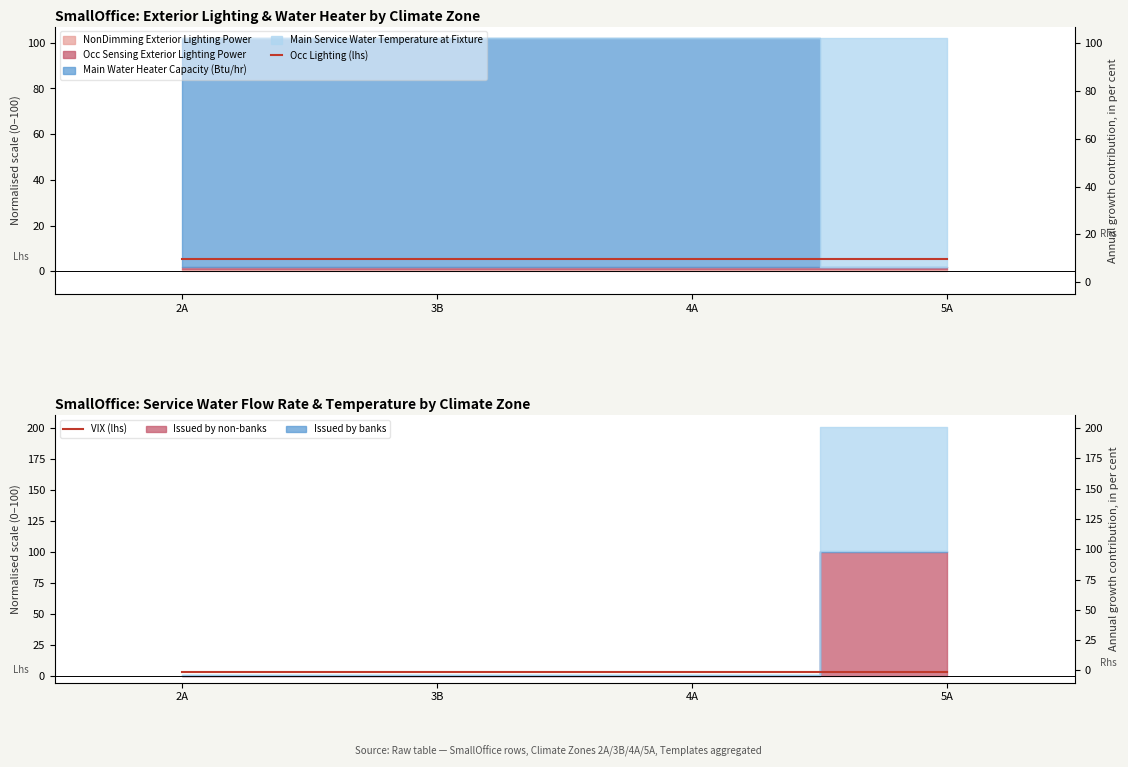

True or false: Svc Water Temp (lhs) has more than 0 points higher than both neighbors.

False